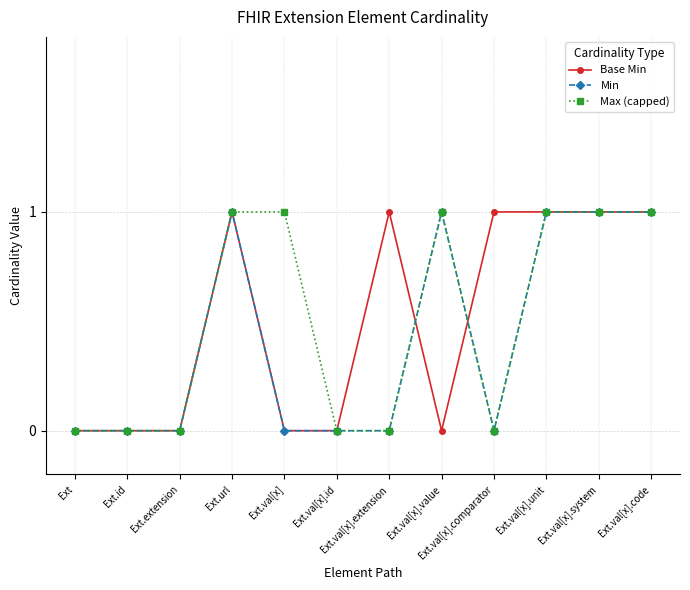

Reading right to left, extract all data points from this chart.

Base Min: 1	1	1	1	0	1	0	0	1	0	0	0
Min: 1	1	1	0	1	0	0	0	1	0	0	0
Max (capped): 1	1	1	0	1	0	0	1	1	0	0	0